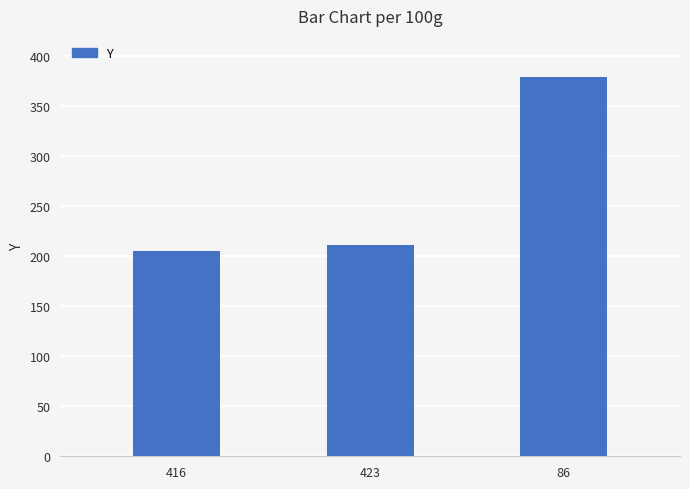

What is the smallest value displayed?

205